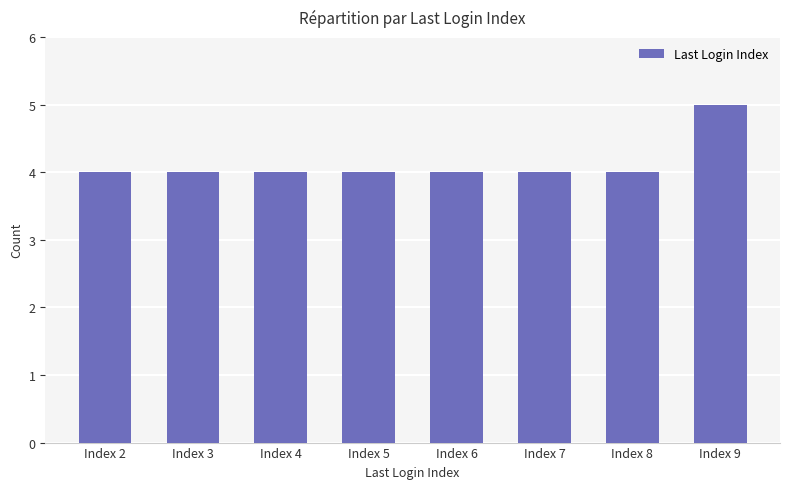

Count the values in the range 4 to 5.

8